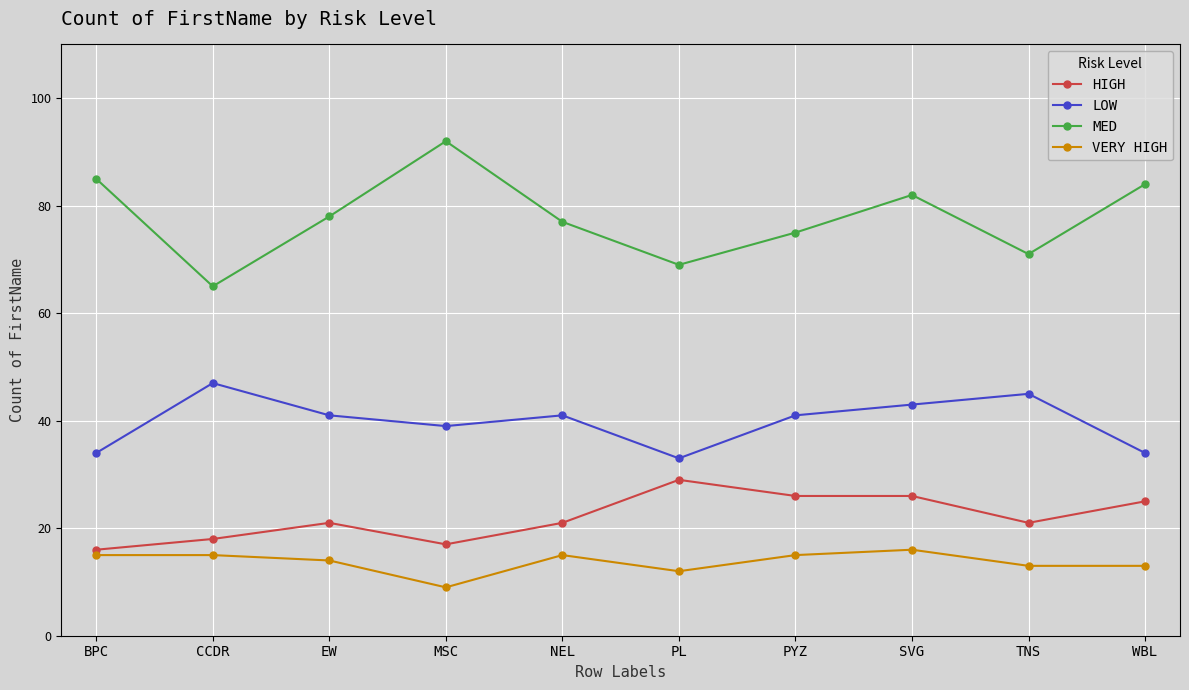

At which category does LOW reach its first local peak?

CCDR